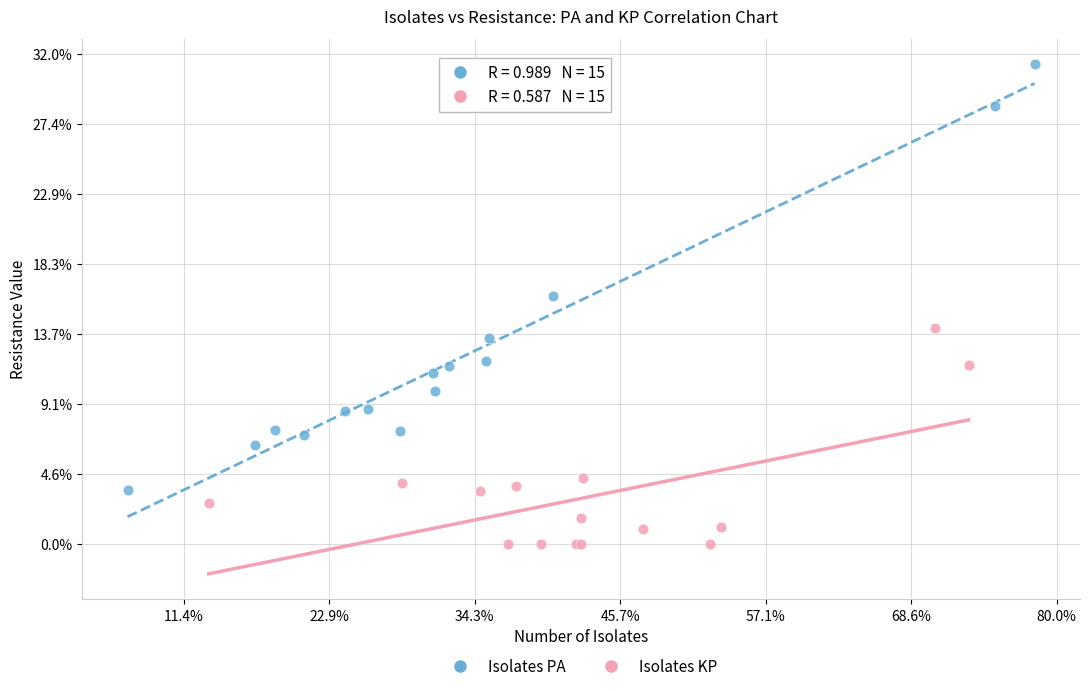

What are all the series names shown in the legend?

Isolates PA, Isolates KP